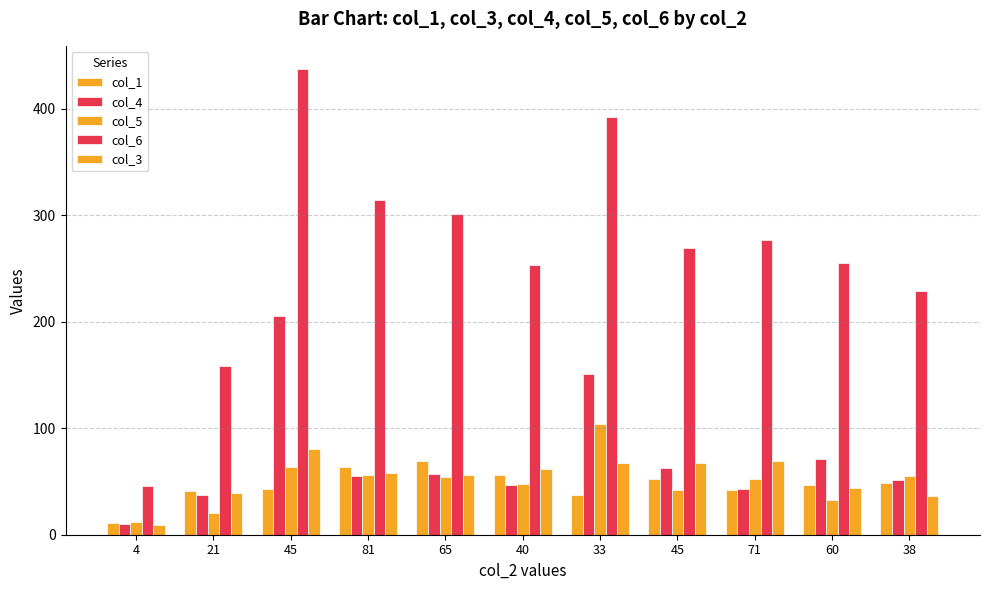

List the series in order of their peak value, lowest first.

col_1, col_3, col_5, col_4, col_6